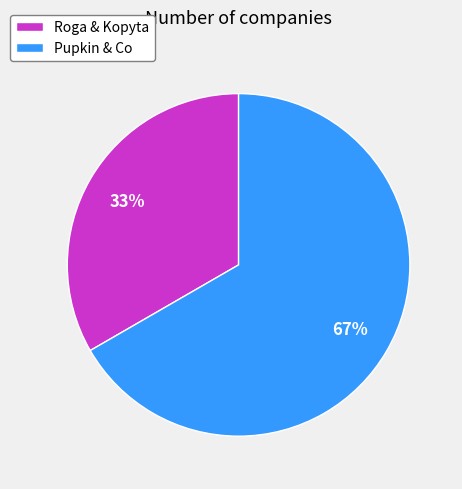

How many slices are in this pie chart?

2